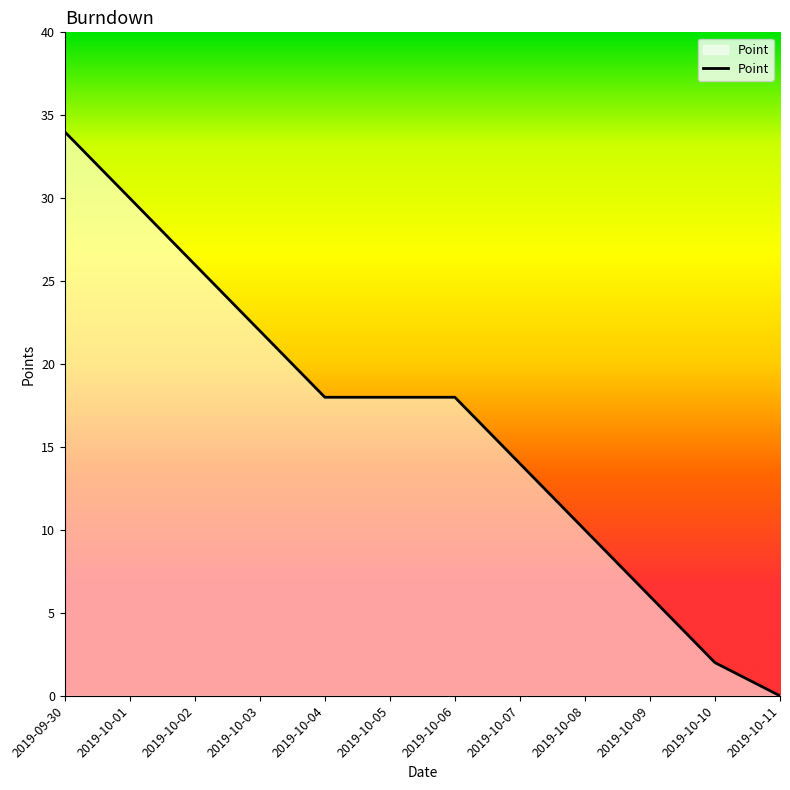

What position from the left is 2019-10-09?

10